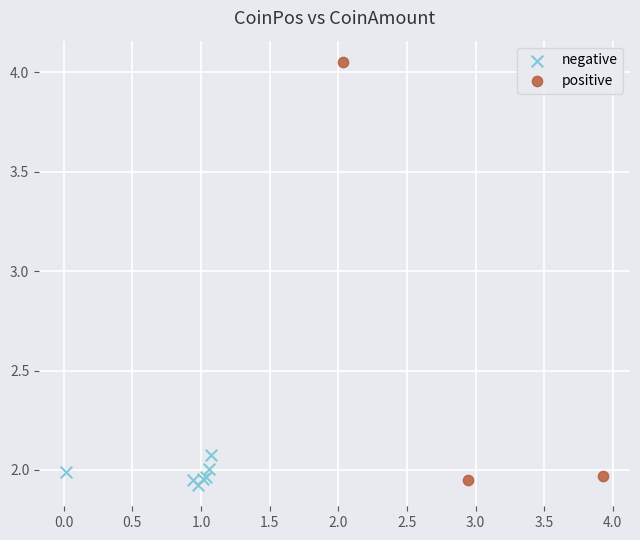

Which series reaches the minimum Y coordinate?

negative